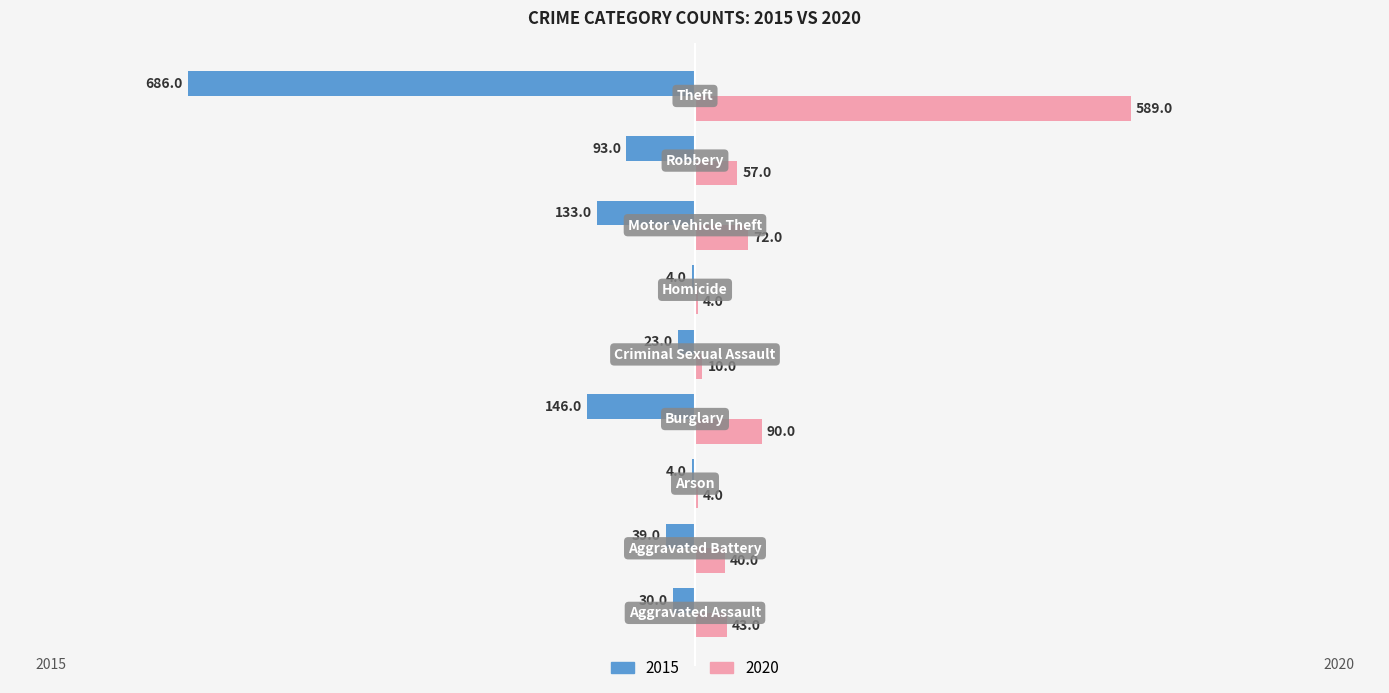

Which series has the largest total across all categories?

2020